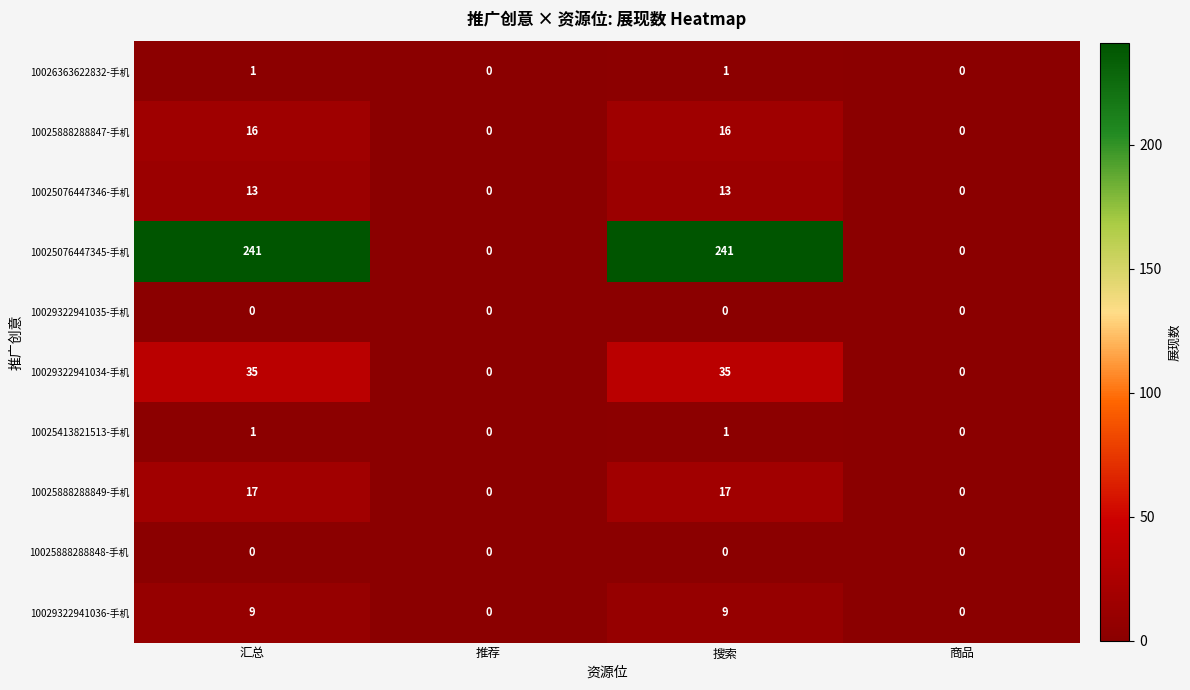

Which series has the widest spread of values?

10025076447345-手机